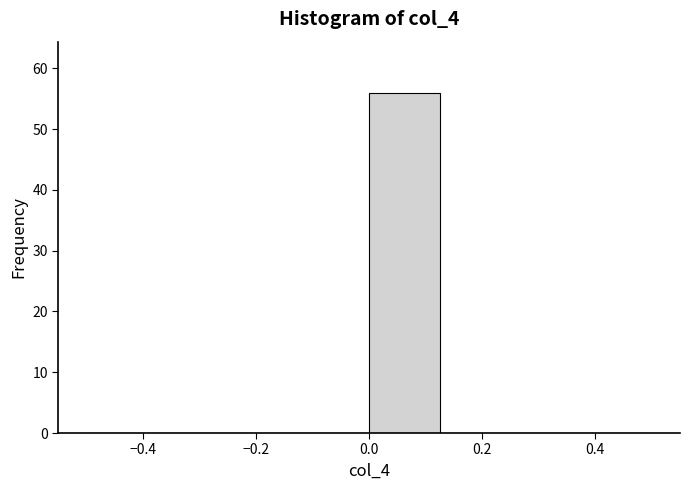

Reading left to right, list every bar in this chart as the range it spans on the x-axis followed by its height. Neither the bar edges nor the heights are printed on the chart, so give them approximately, as read against the axes.

-0.500 to -0.375: 0
-0.375 to -0.250: 0
-0.250 to -0.125: 0
-0.125 to 0.000: 0
0.000 to 0.125: 56
0.125 to 0.250: 0
0.250 to 0.375: 0
0.375 to 0.500: 0